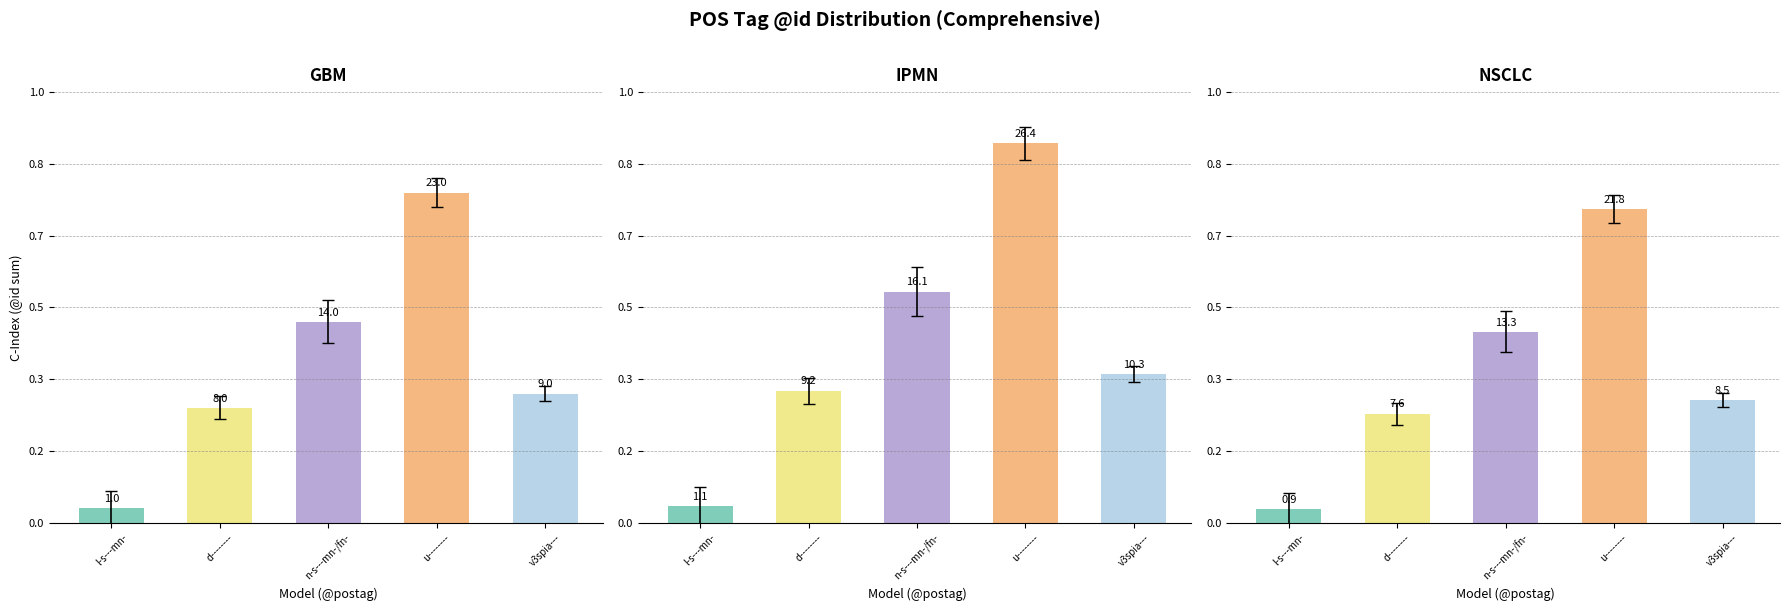

Where does the data first go above 8?

n-s---mn-/fn-